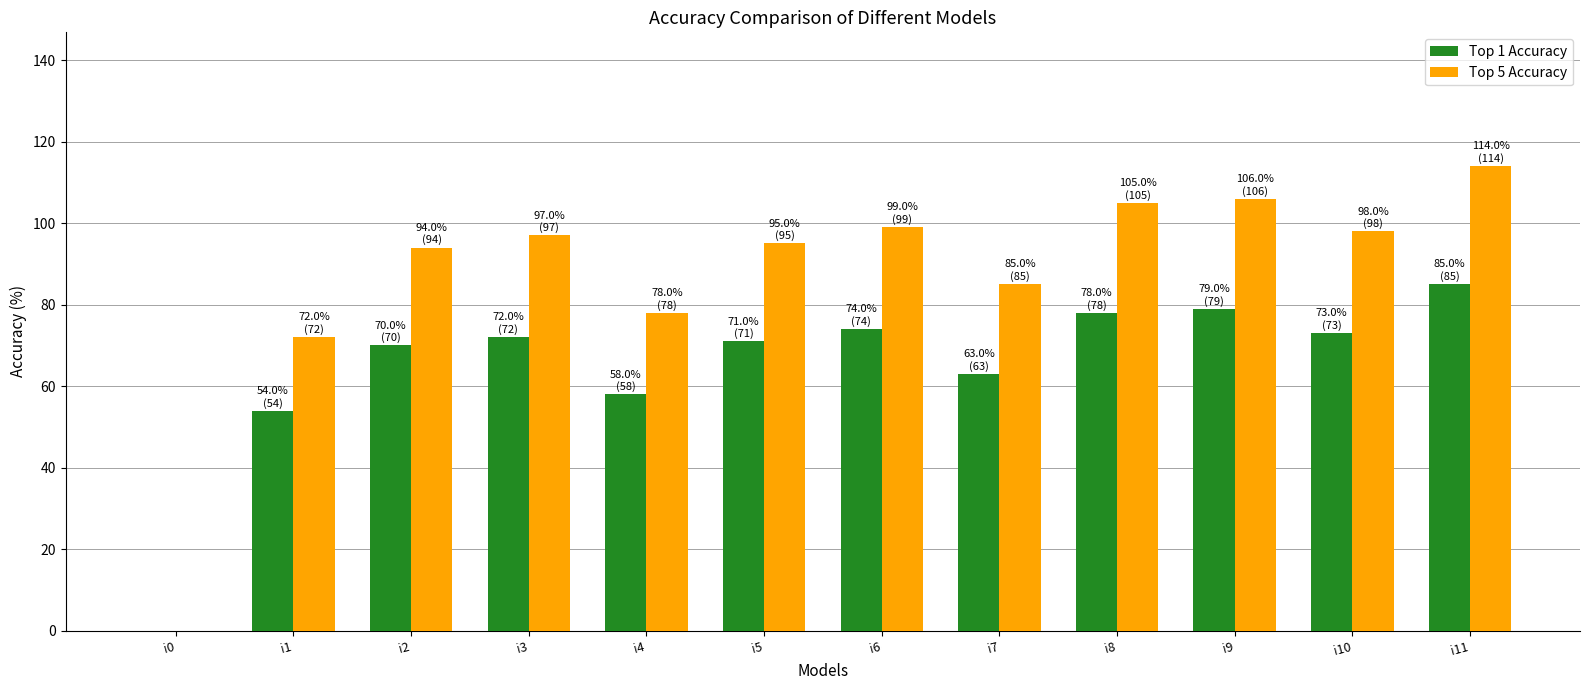

At which label does Top 5 Accuracy reach its peak?

i11